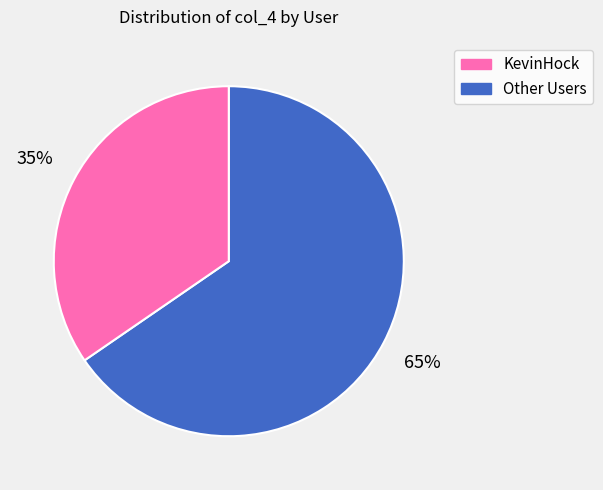

How many segments does this pie chart have?

2